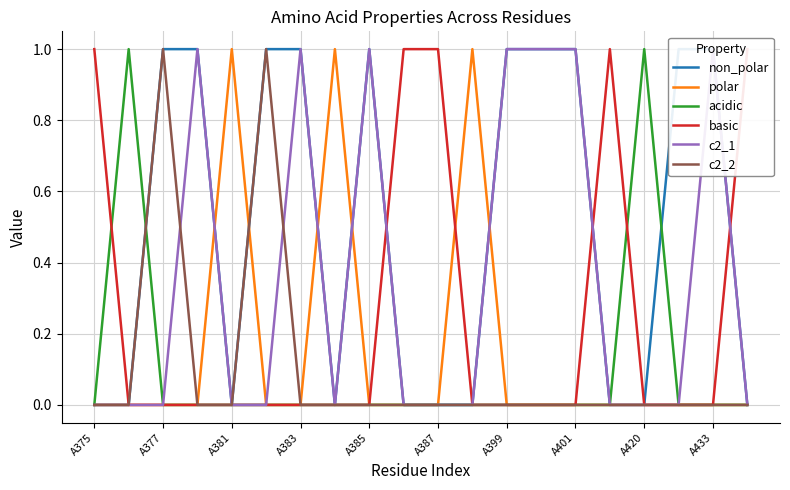

How many lines are shown in the chart?

6